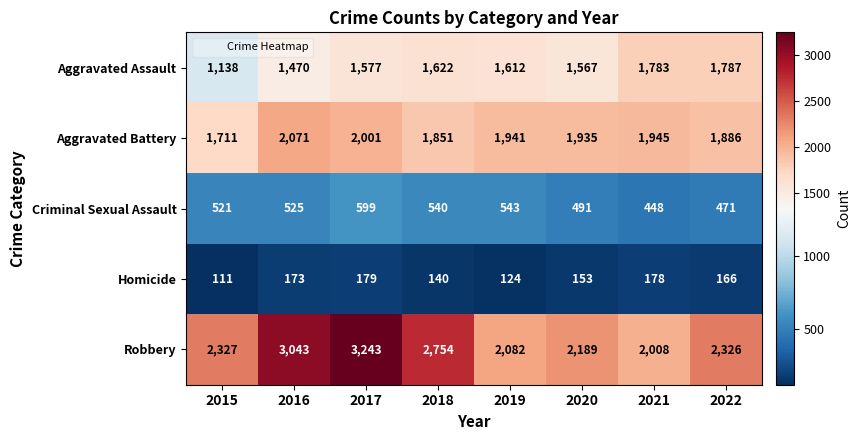

List the series in order of their peak value, highest first.

Robbery, Aggravated Battery, Aggravated Assault, Criminal Sexual Assault, Homicide